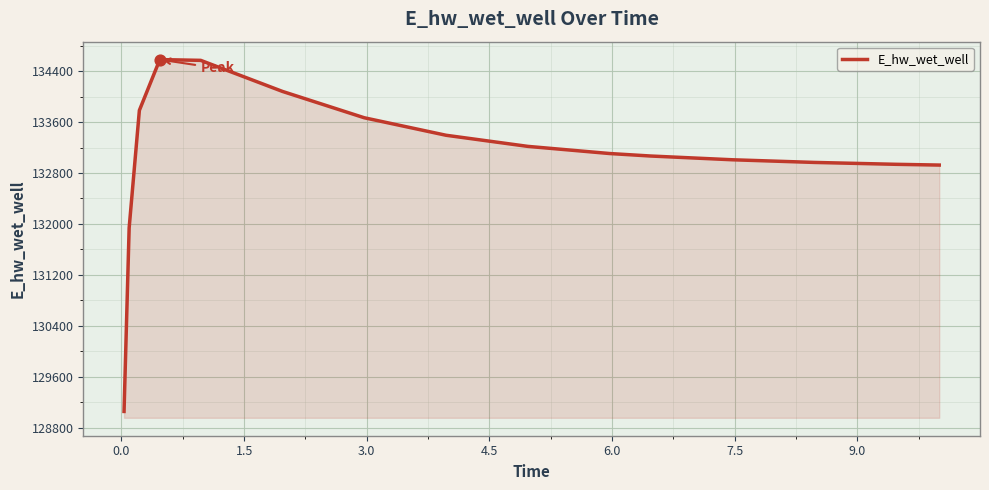

What is the smallest value displayed?

129053.2